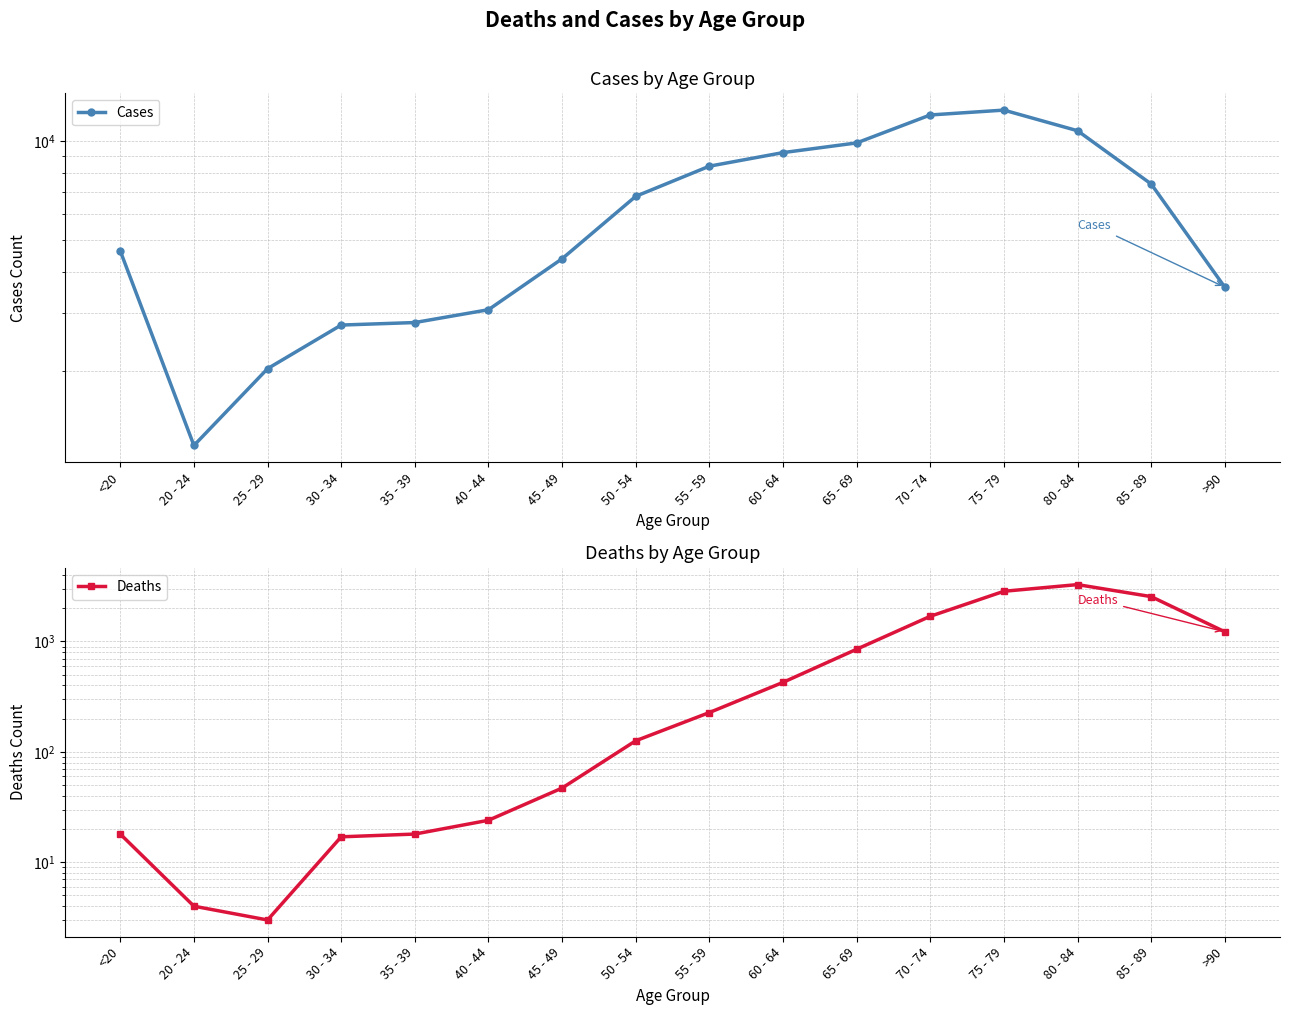

True or false: Deaths and Cases intersect in this chart.

False